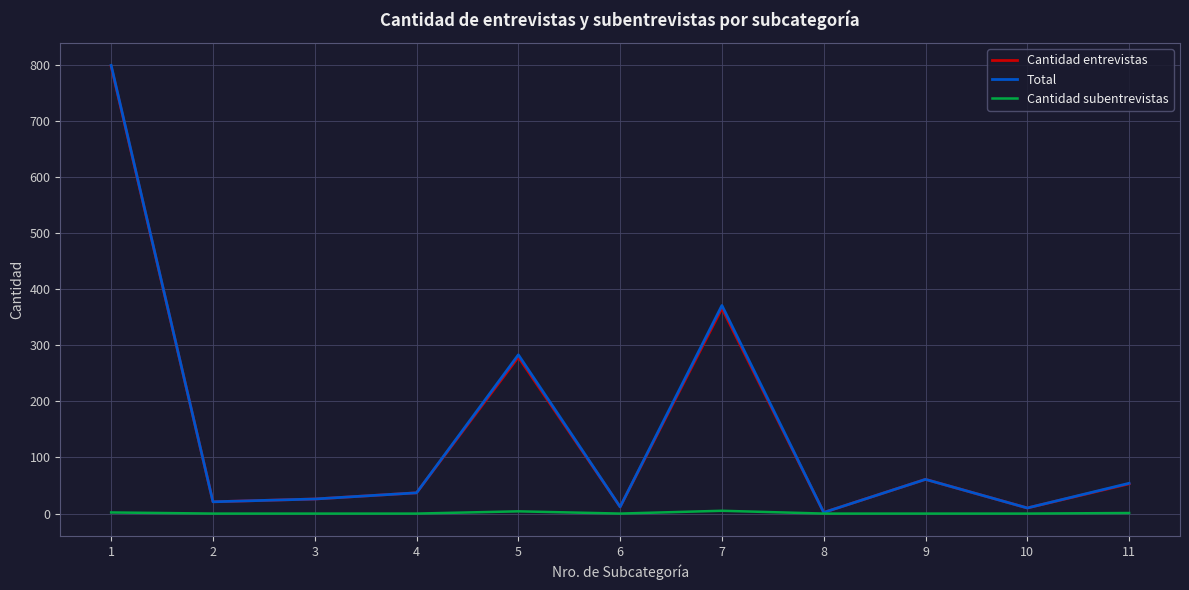

Which series has the widest spread of values?

Total